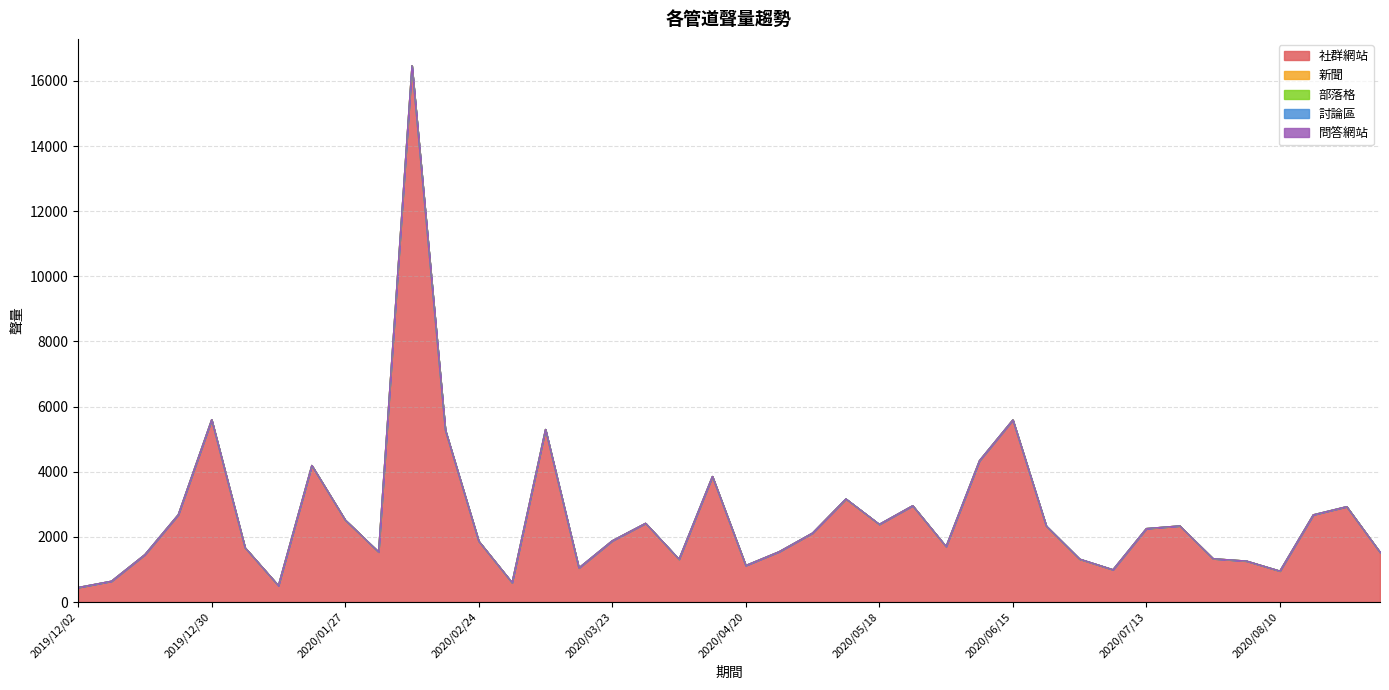

True or false: 社群網站 has more than 0 points higher than both neighbors.

True